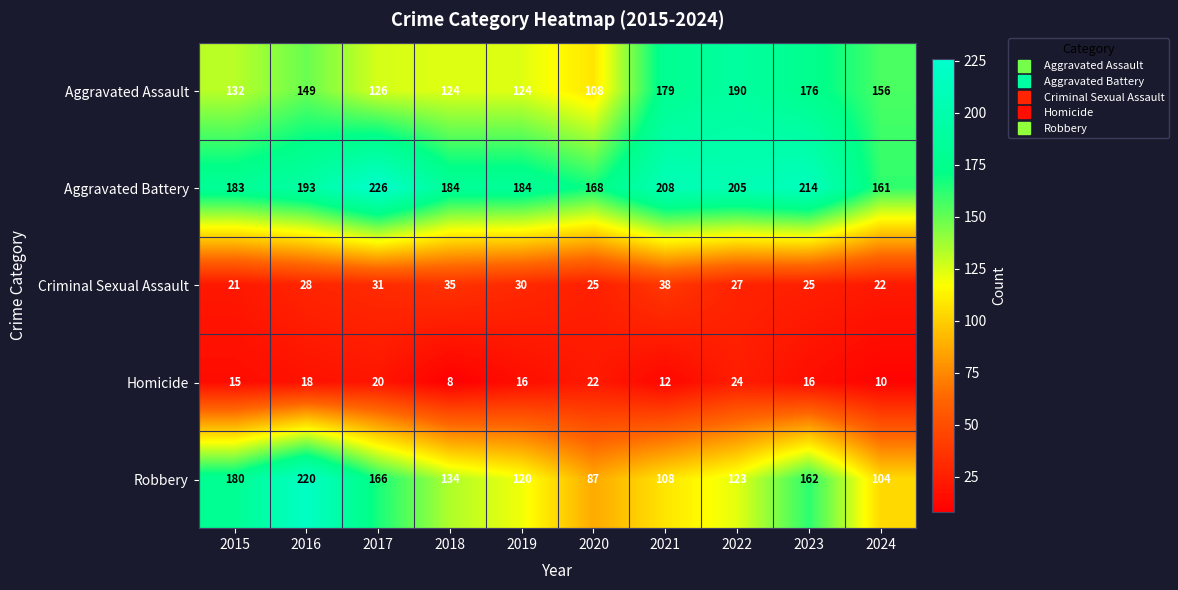

What is the sum of all Aggravated Assault values?

1464